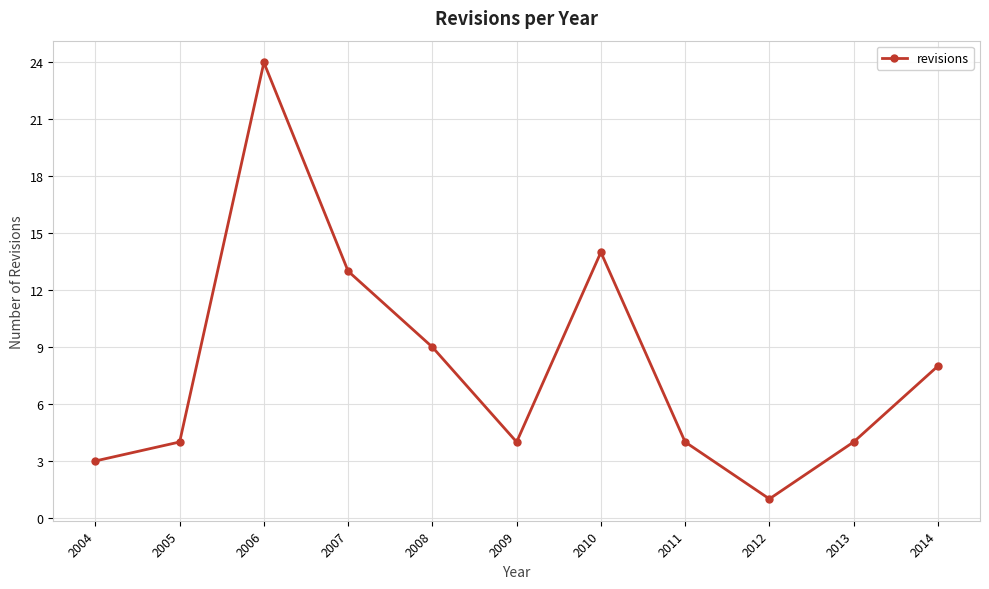

What is the value of the 6th point from the left?

4